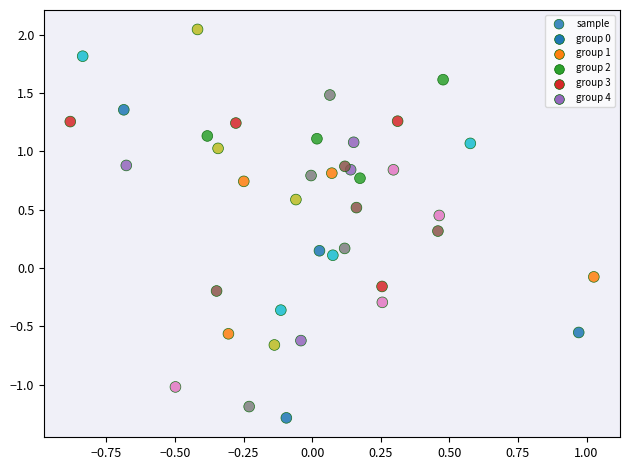

What is the range of X values (max minus min)?

1.9